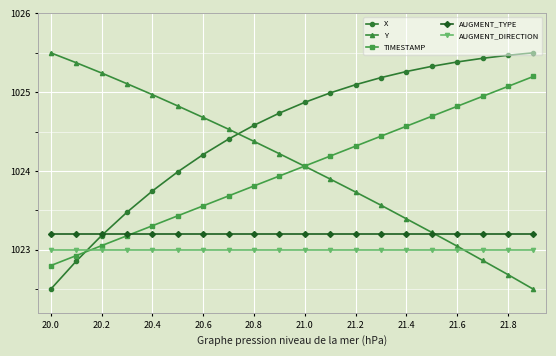

Which series has the largest total across all categories?

X